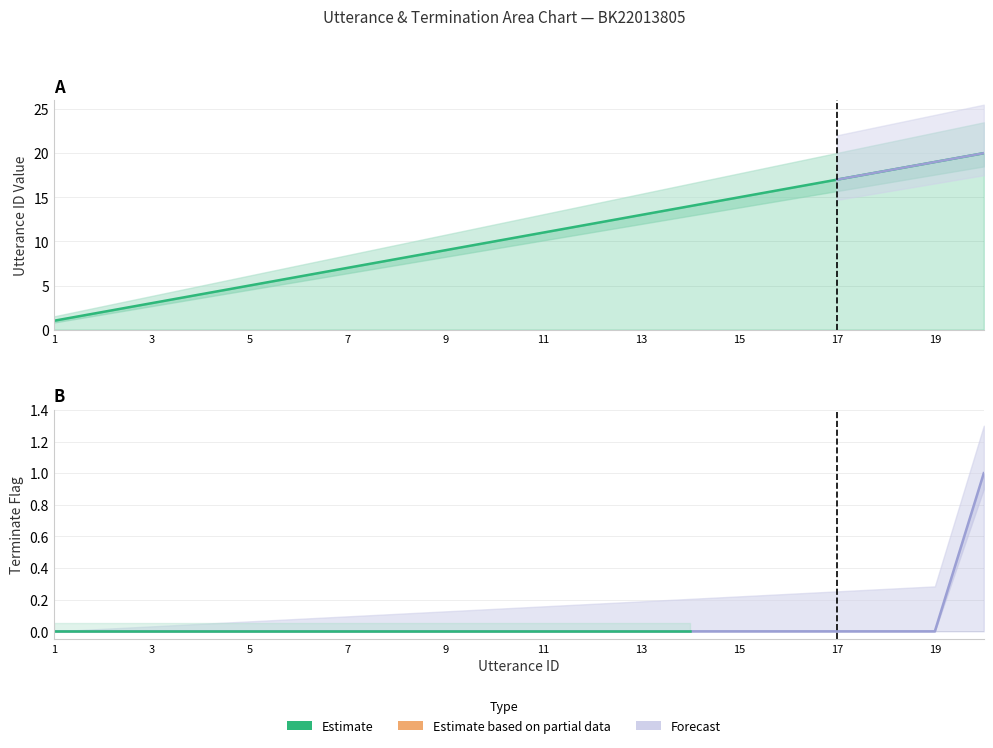

List the series in order of their peak value, highest first.

utterance_id, terminate